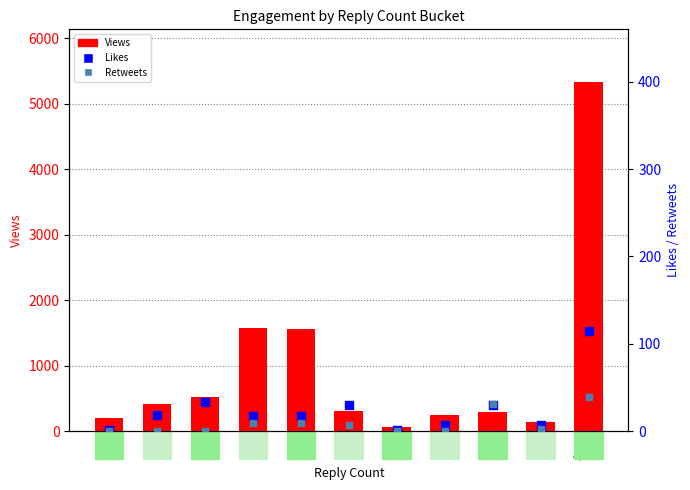

Is the value of Retweets at 1 greater than the value of Views at 0?

No